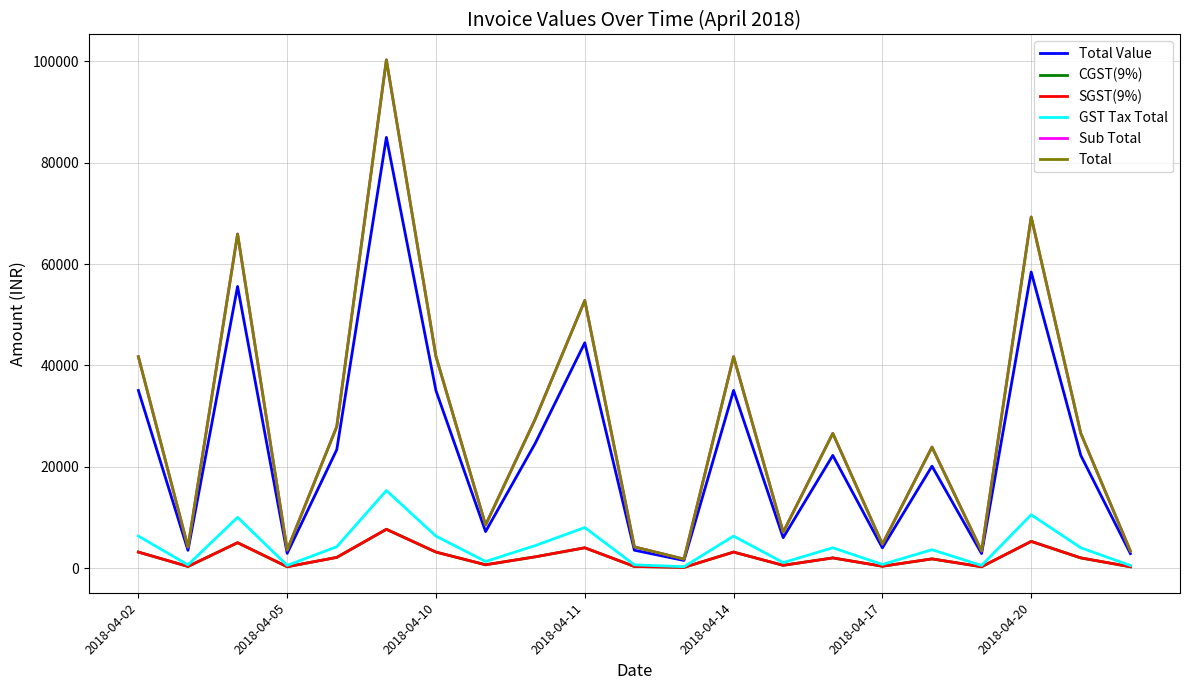

Which series has the largest total across all categories?

Sub Total